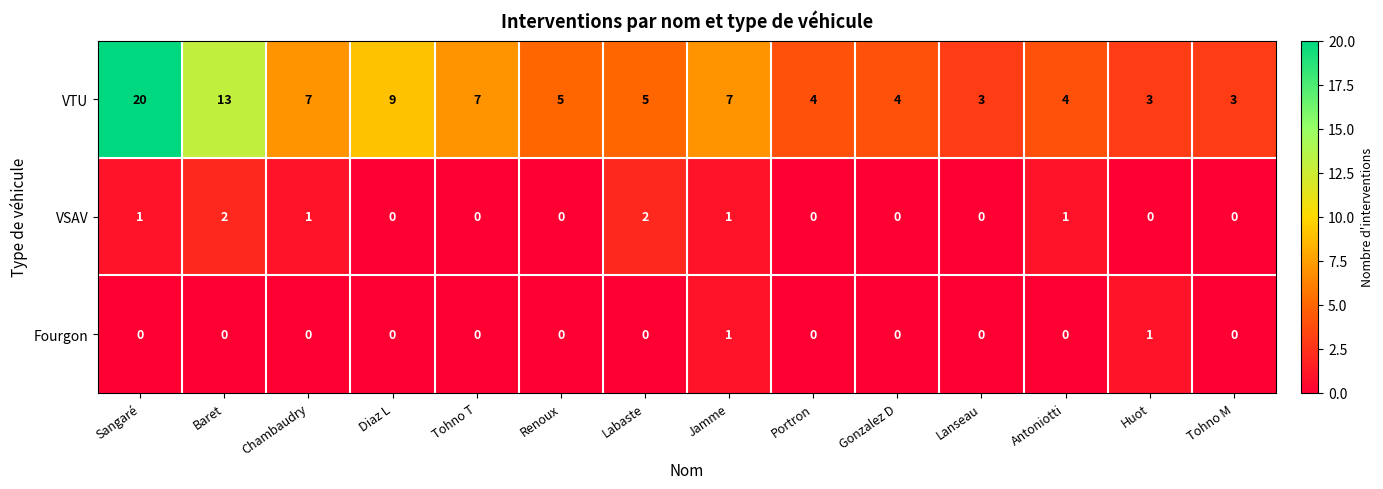

Which series has the largest total across all categories?

VTU